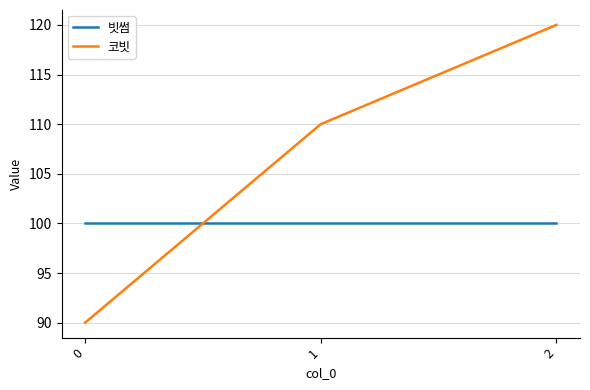

Does the chart display data point markers on the line(s)?

No